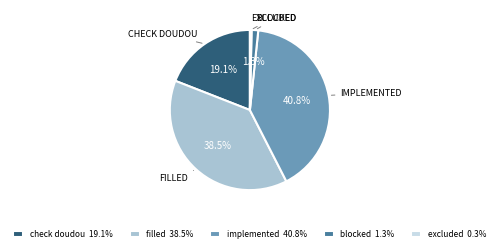

How many segments does this pie chart have?

5